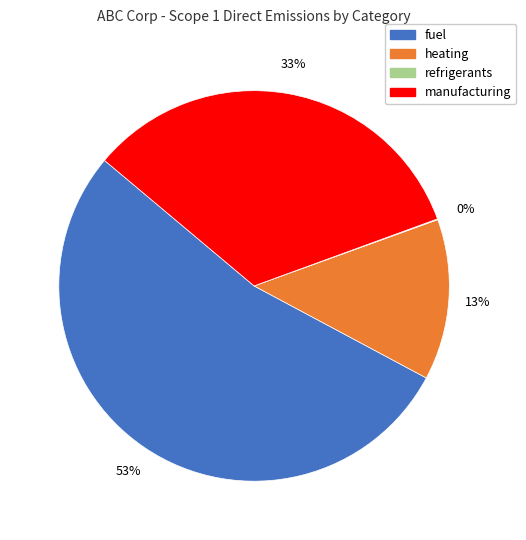

Combined, do fuel and heating account for over 50%?

Yes